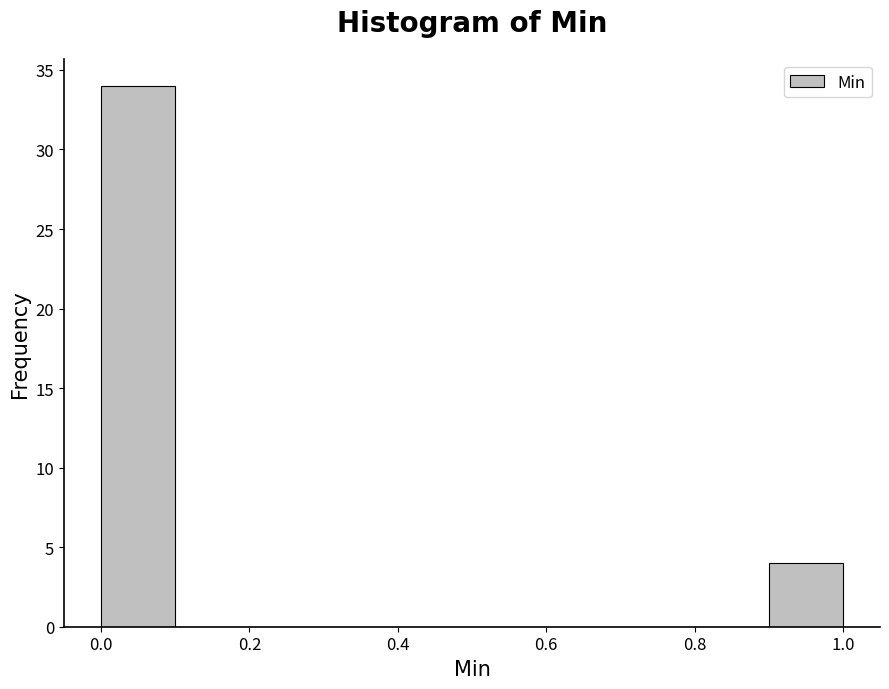

Reading left to right, transcribe this chart: for each bar, give the range it covers on the x-axis and its height. The values are not printed on the chart, so give them approximately, as read against the axis.

0.0 to 0.1: 34
0.1 to 0.2: 0
0.2 to 0.3: 0
0.3 to 0.4: 0
0.4 to 0.5: 0
0.5 to 0.6: 0
0.6 to 0.7: 0
0.7 to 0.8: 0
0.8 to 0.9: 0
0.9 to 1.0: 4